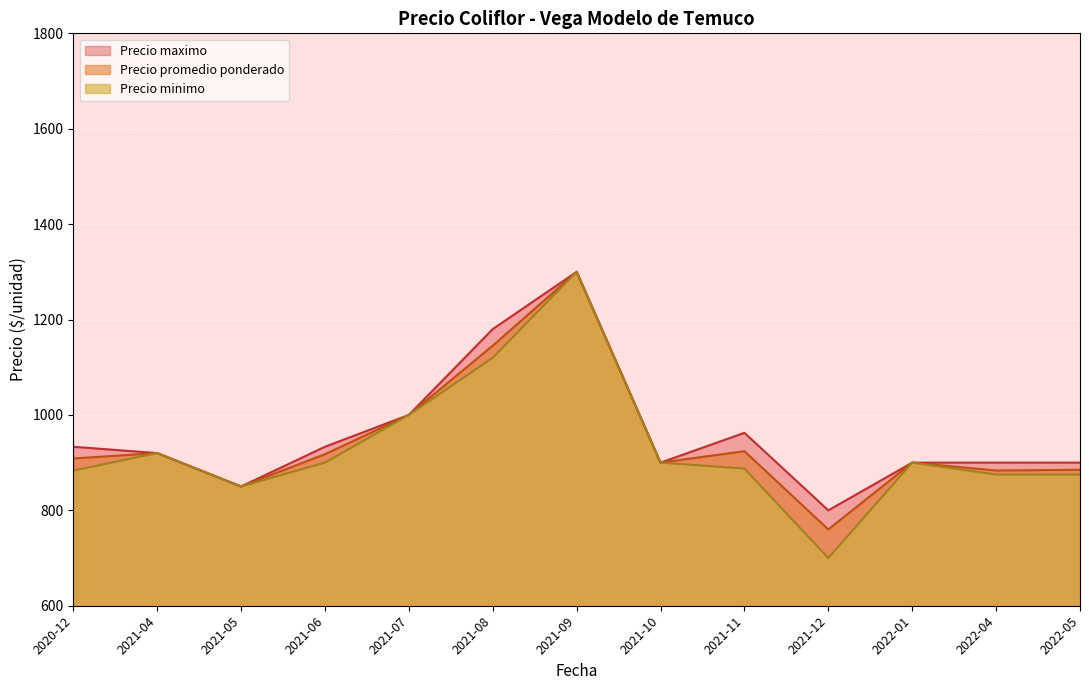

What is the greatest value displayed?

1300.0